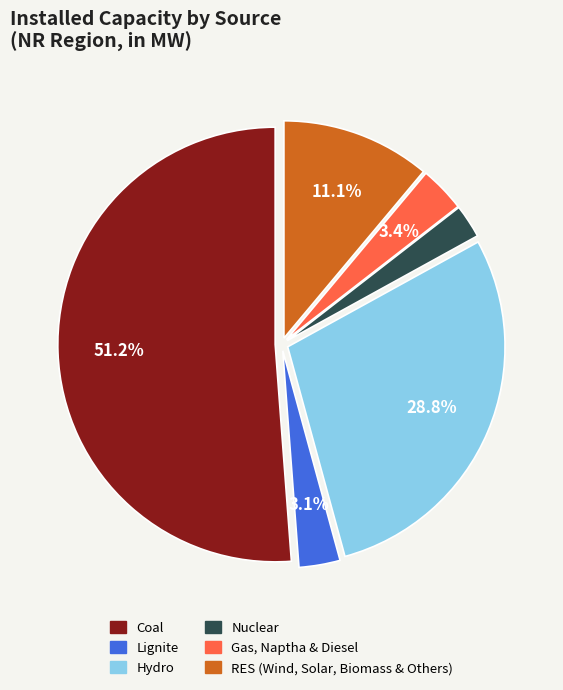

What percentage is the Nuclear slice, to the nearest percent?

2%